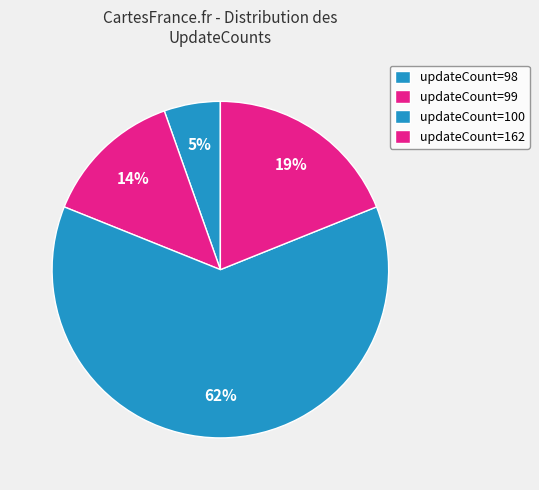

Rank the categories by value from highest to lowest.

updateCount=100, updateCount=162, updateCount=99, updateCount=98